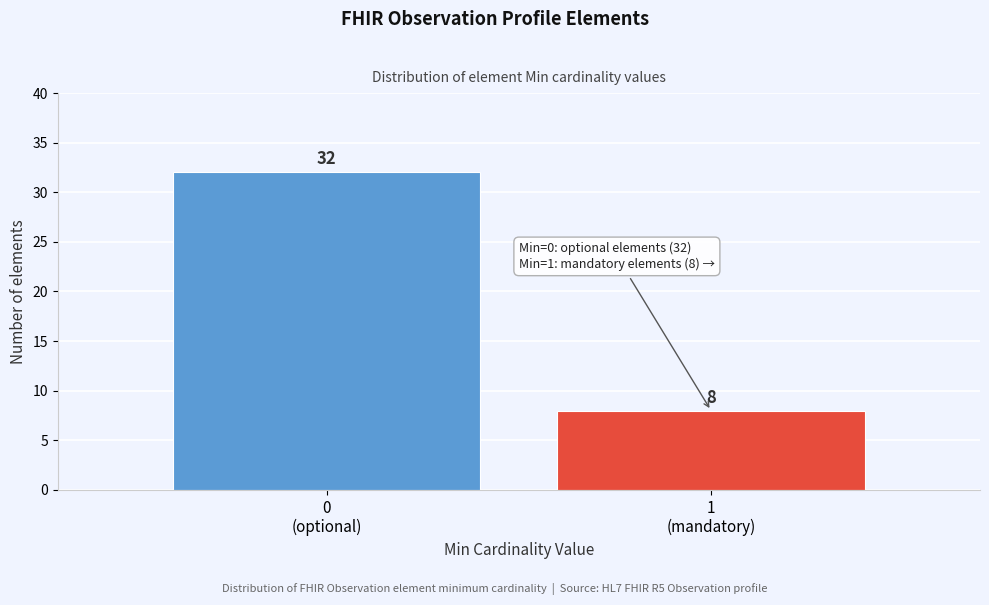

Reading left to right, extract all data points from this chart.

32	8